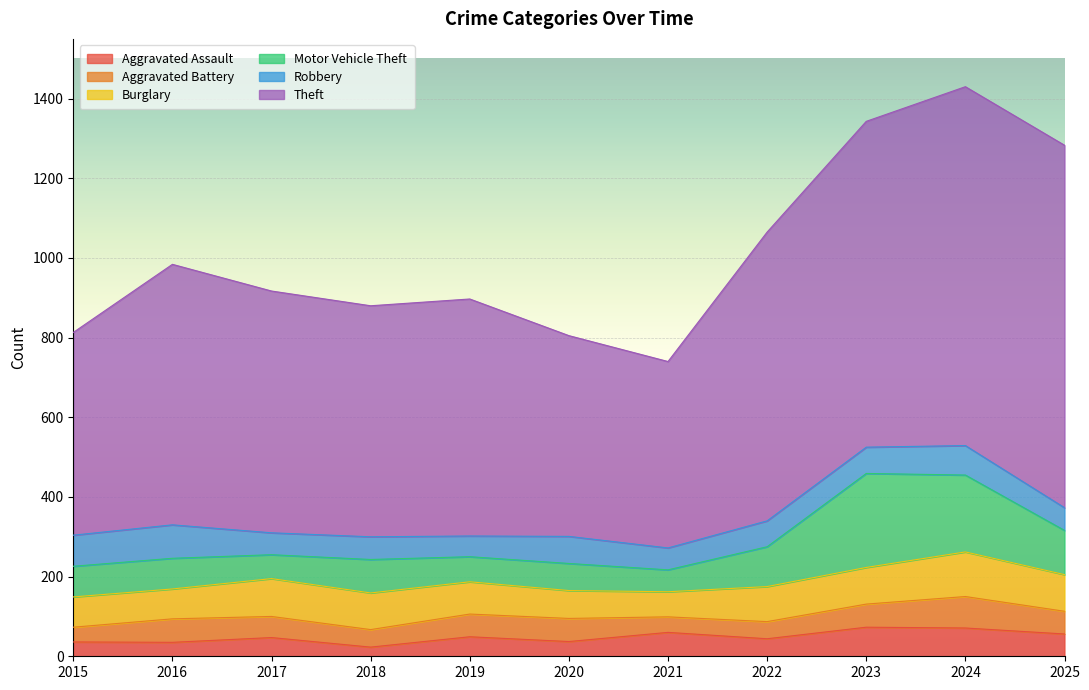

How many data points in Aggravated Assault are above 47?

5